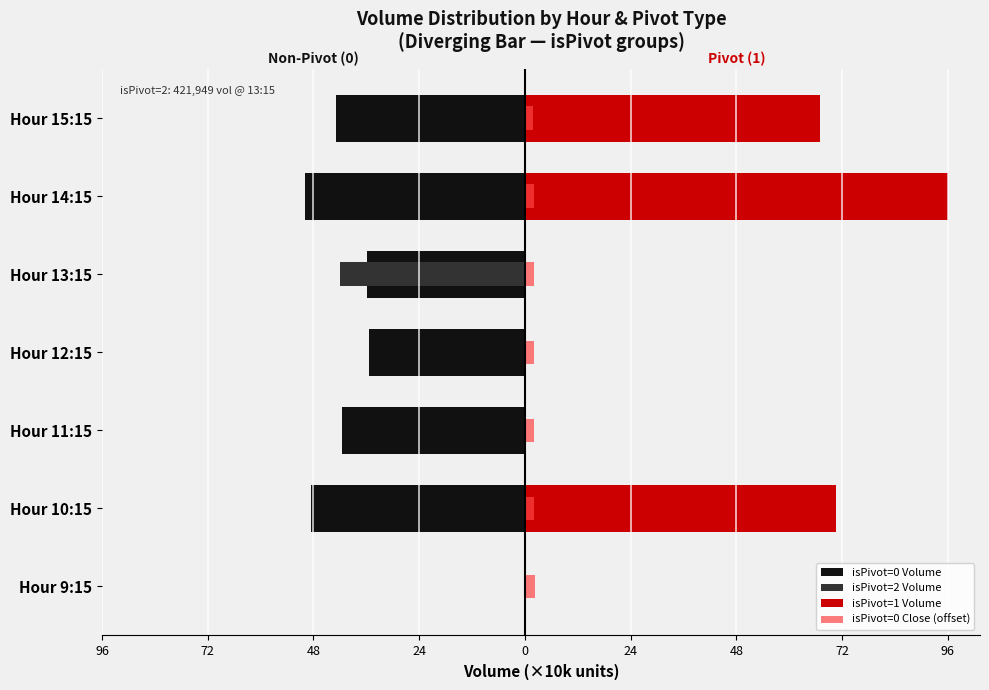

The value of isPivot=2 Volume at Hour 10:15 is 0.0. True or false?

True